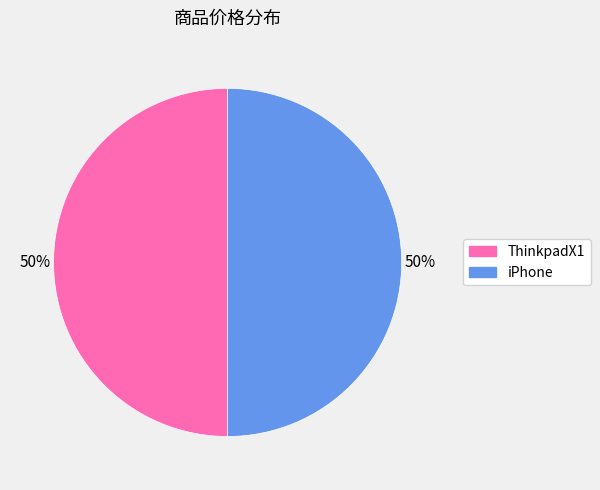

To the nearest percent, what is the combined percentage of iPhone and ThinkpadX1?

100%